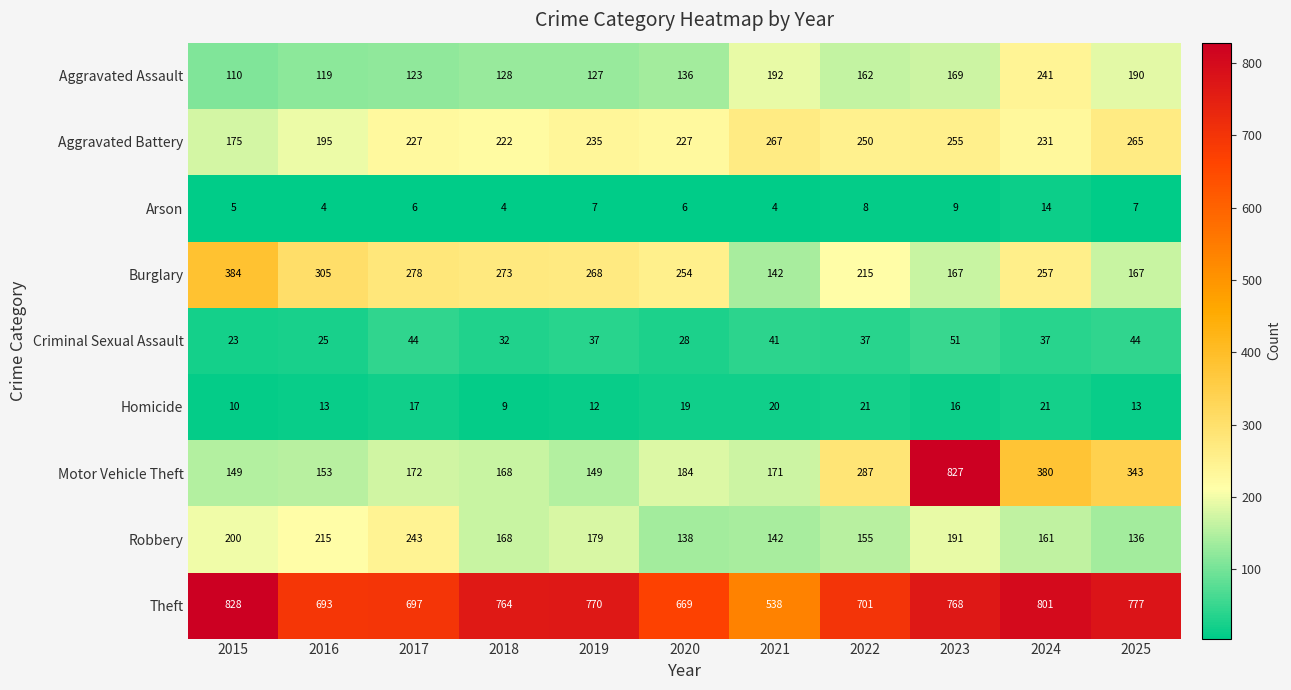

Where is Homicide nearest to the value 15?

2023